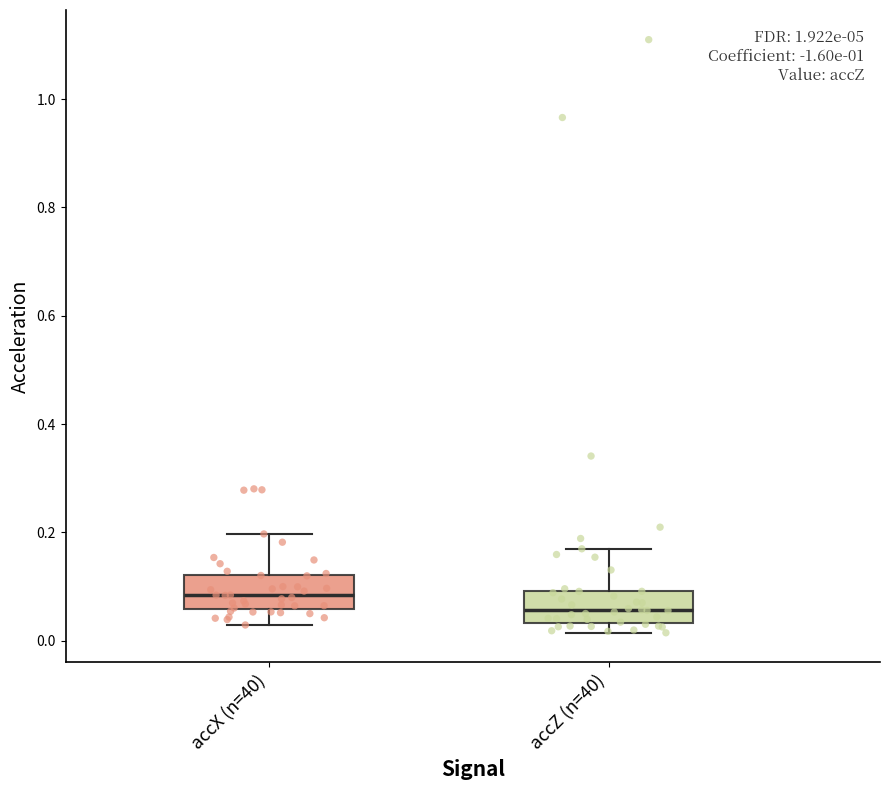

Which box's median line is the lowest?

accZ (n=40)